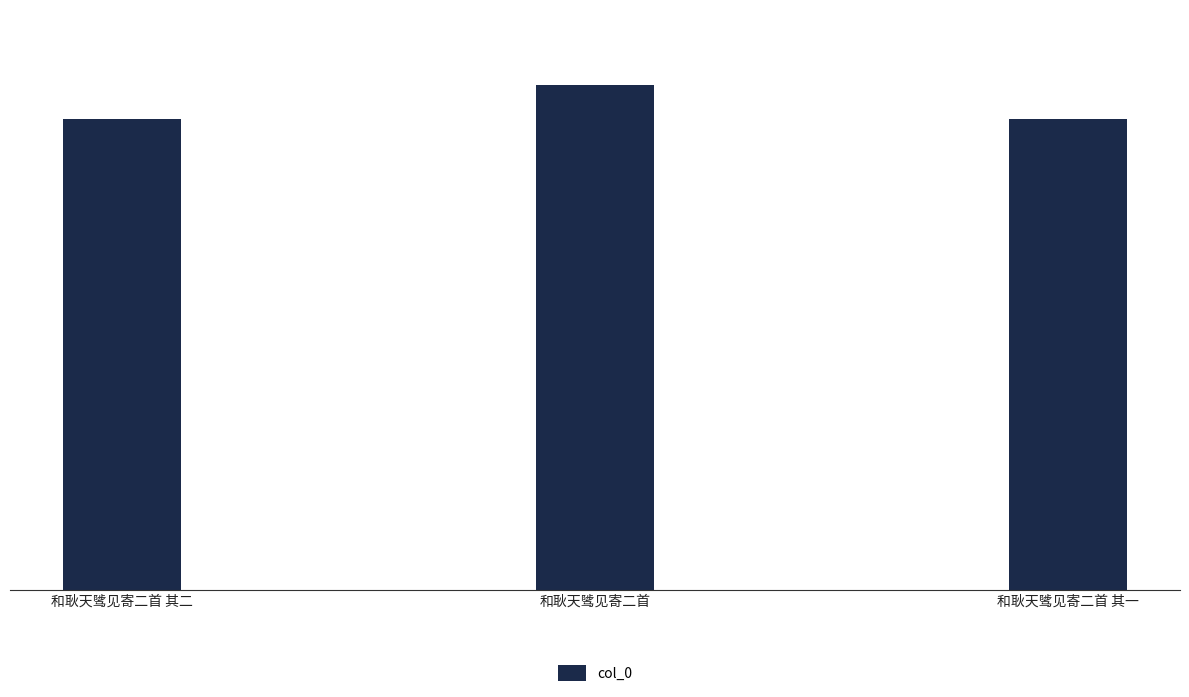

Which has a higher value, 和耿天骘见寄二首 其一 or 和耿天骘见寄二首?

和耿天骘见寄二首